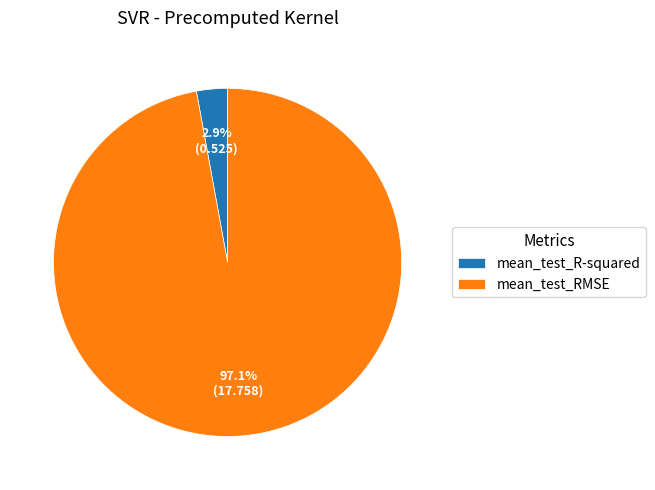

To the nearest percent, what is the combined percentage of mean_test_R-squared and mean_test_RMSE?

100%